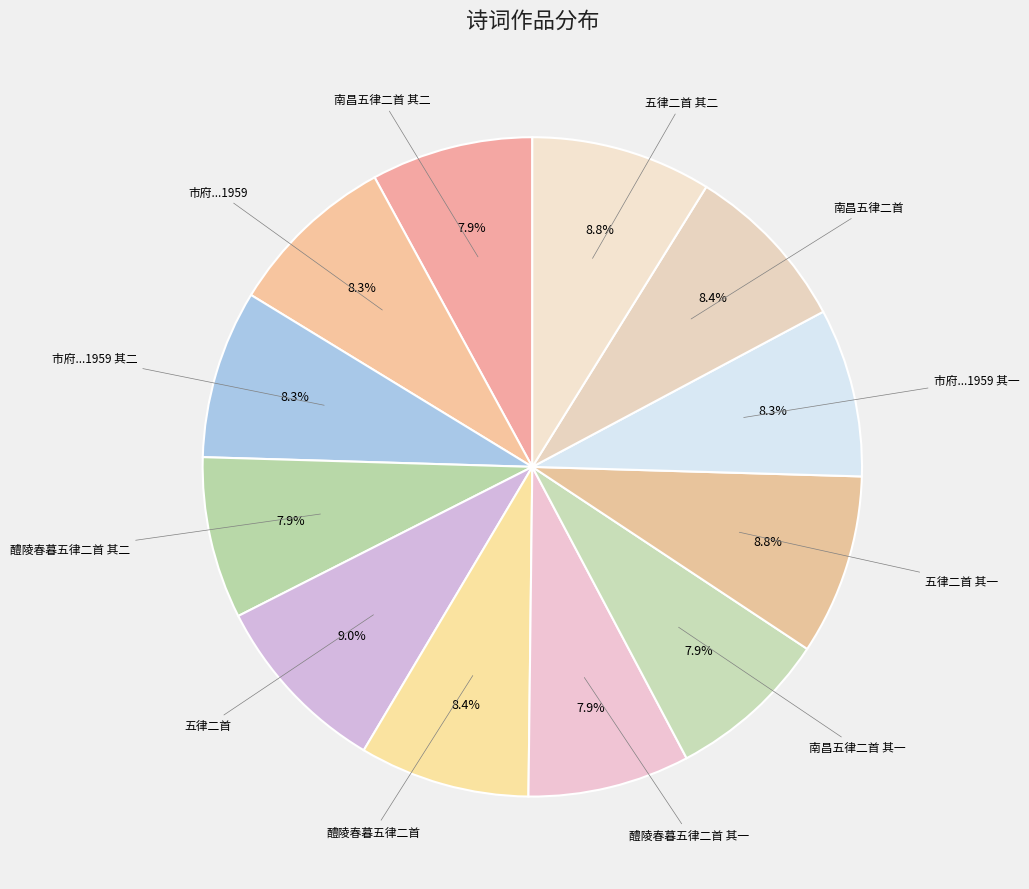

Which slice is the smallest?

醴陵春暮五律二首 其一